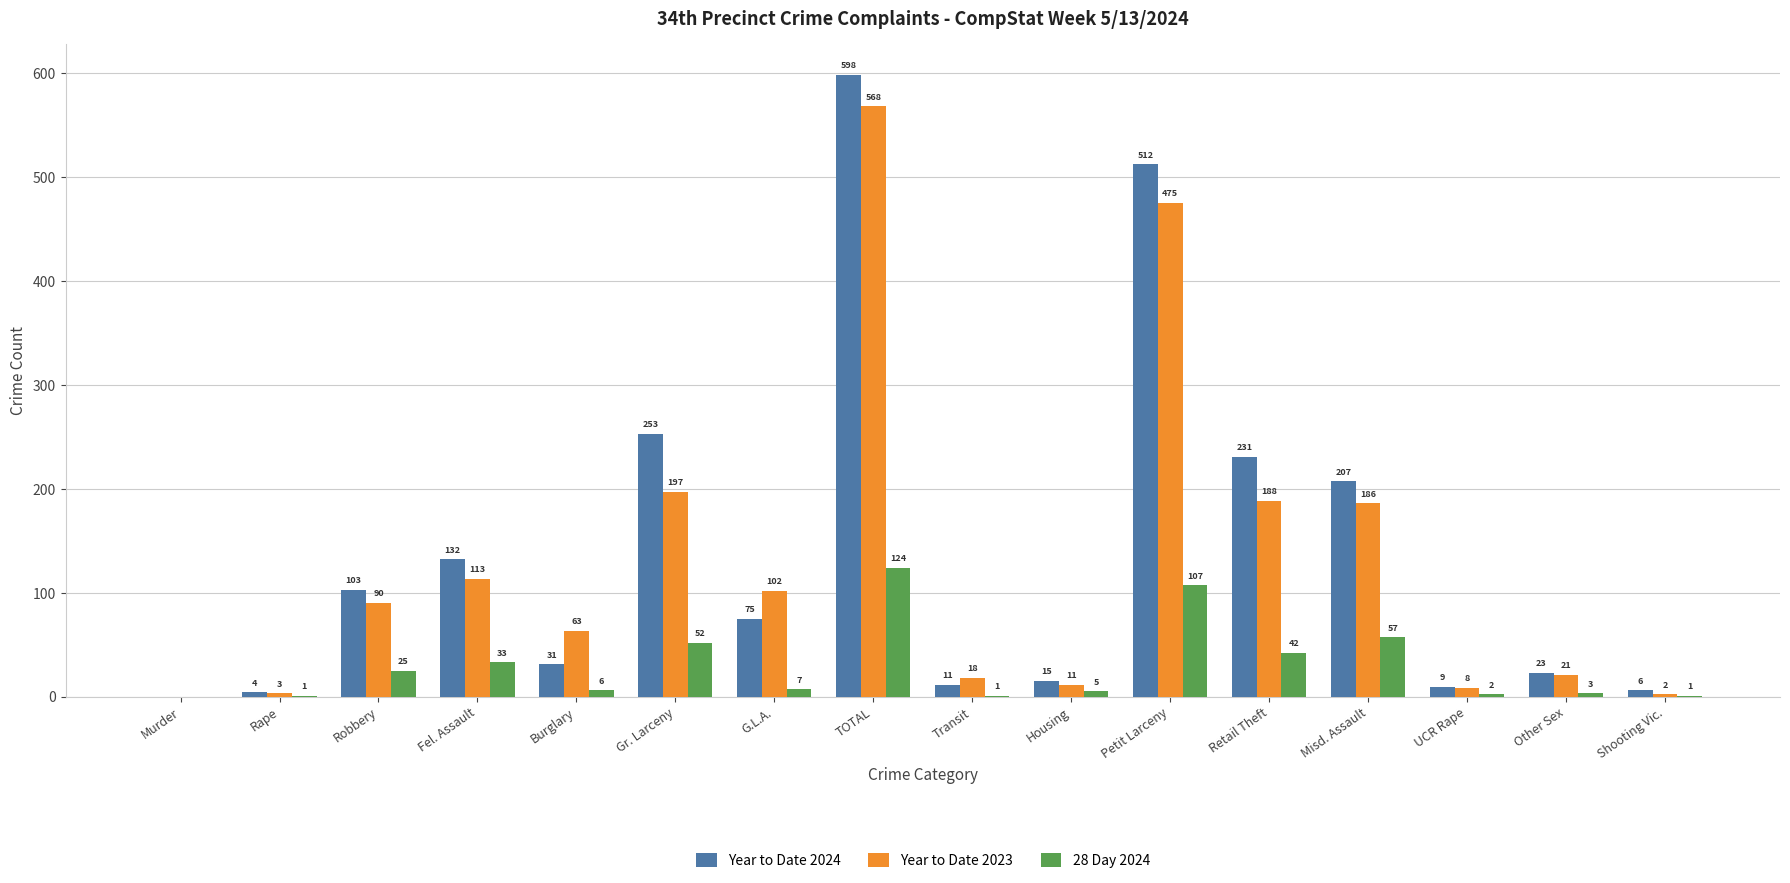

Which category has the highest value in the 28 Day 2024 series?

TOTAL